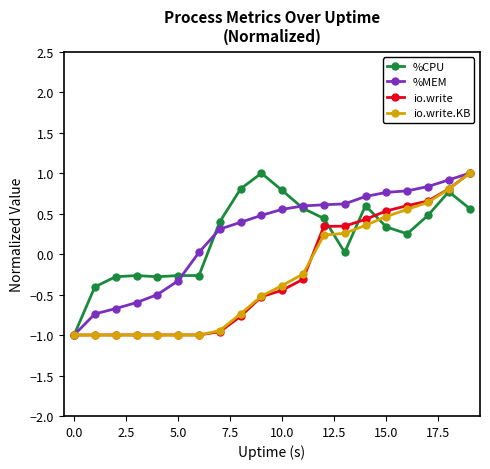

What is the greatest value displayed?

1.0